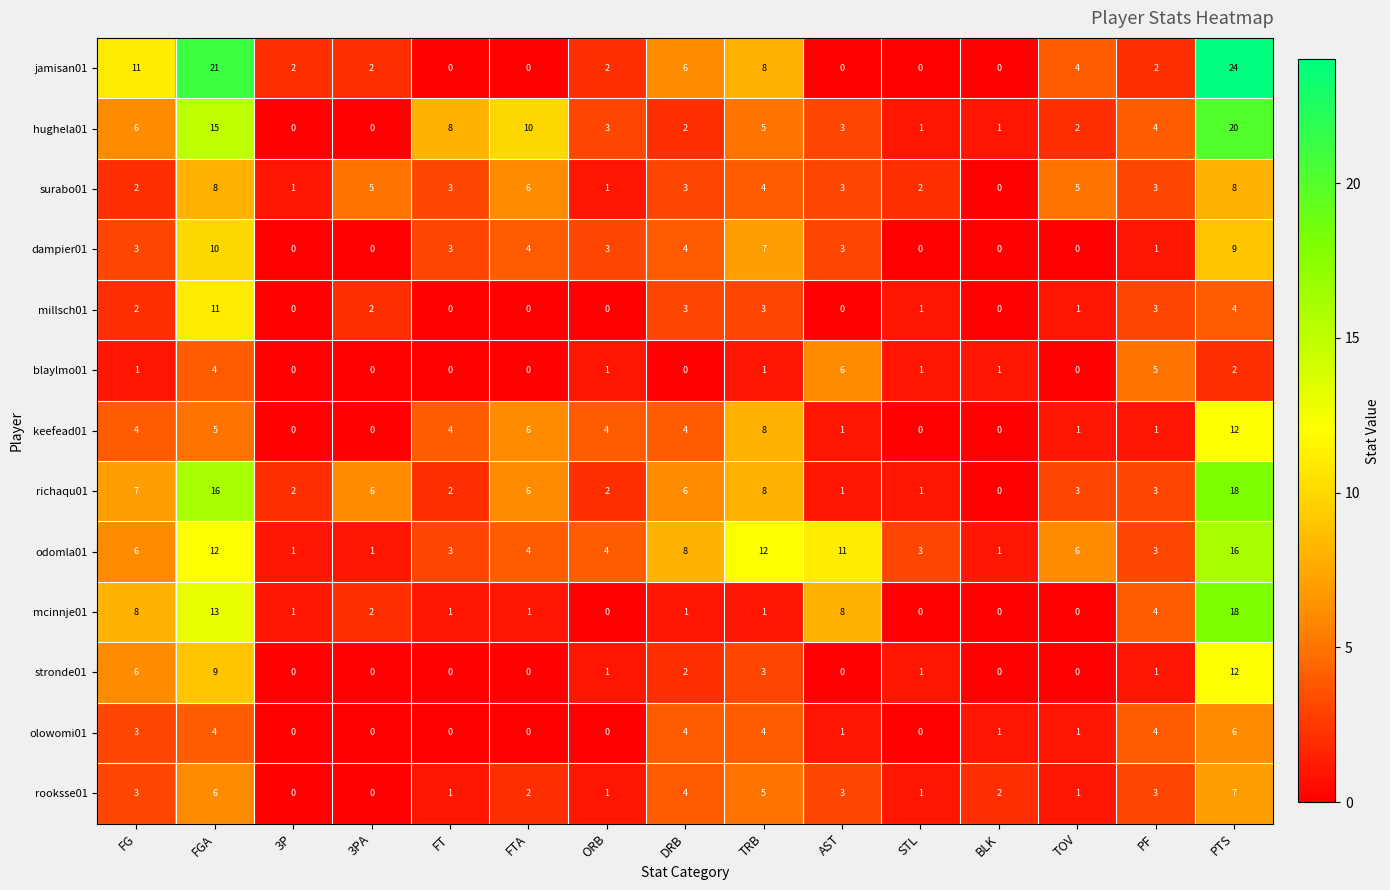

Read the richaqu01 value at 3PA.

6